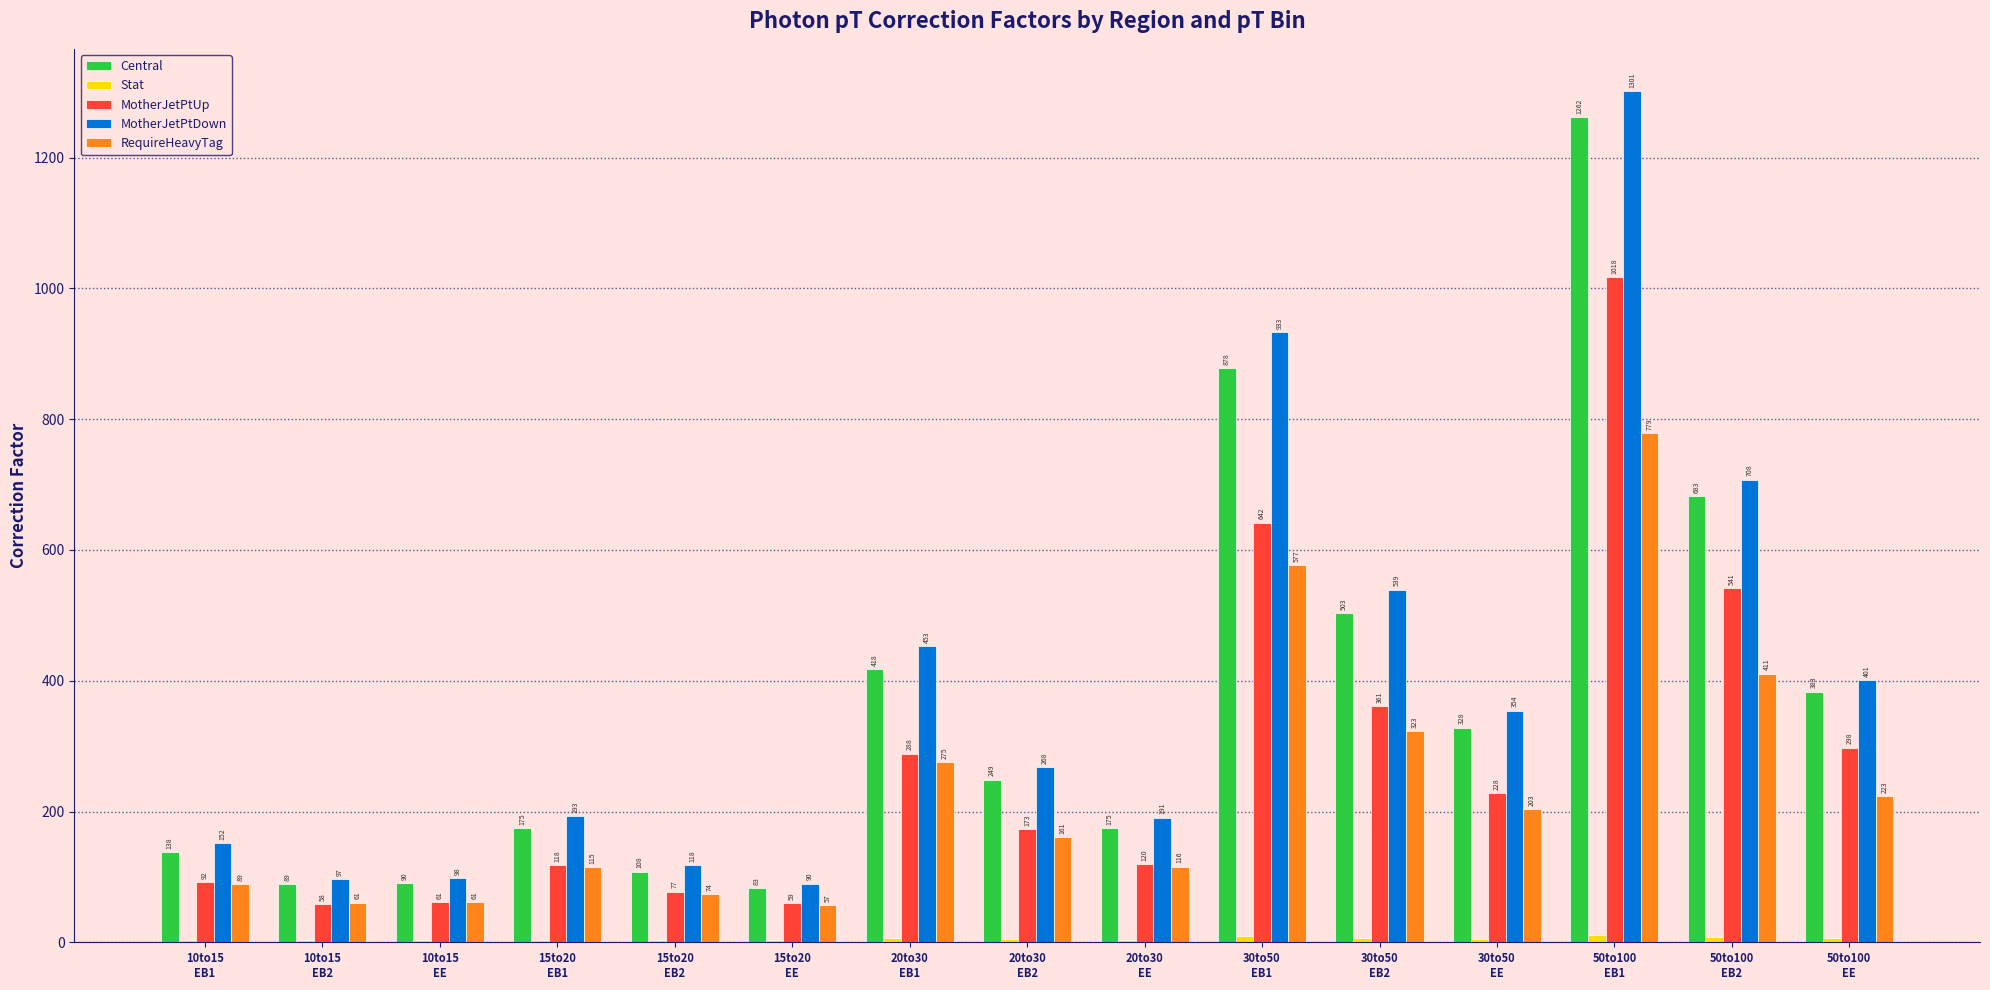

Which series has the largest total across all categories?

MotherJetPtDown